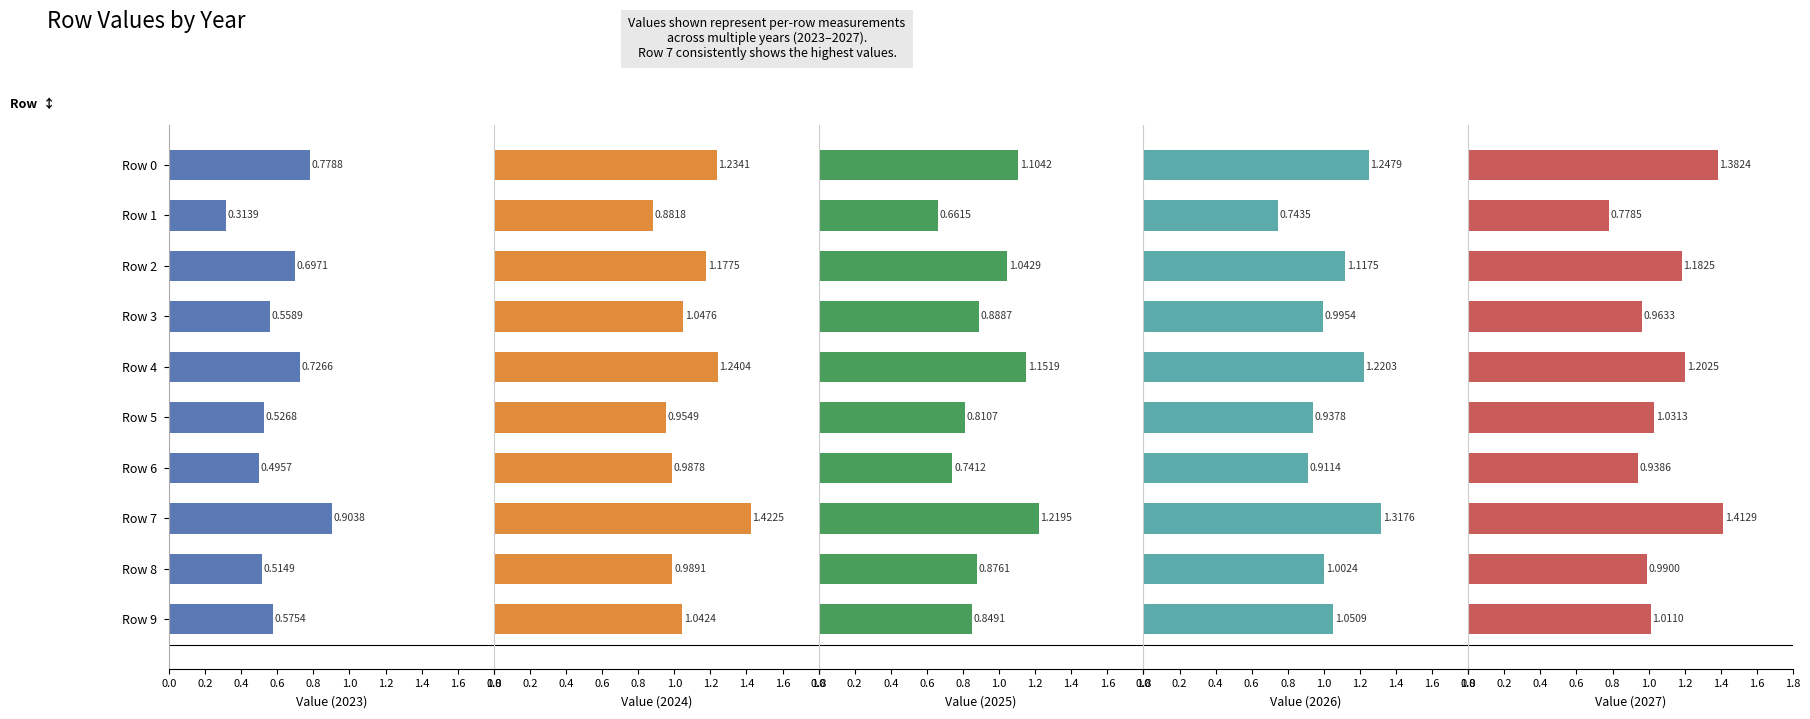

Where does the 2024 series first go above 1?

Row 0